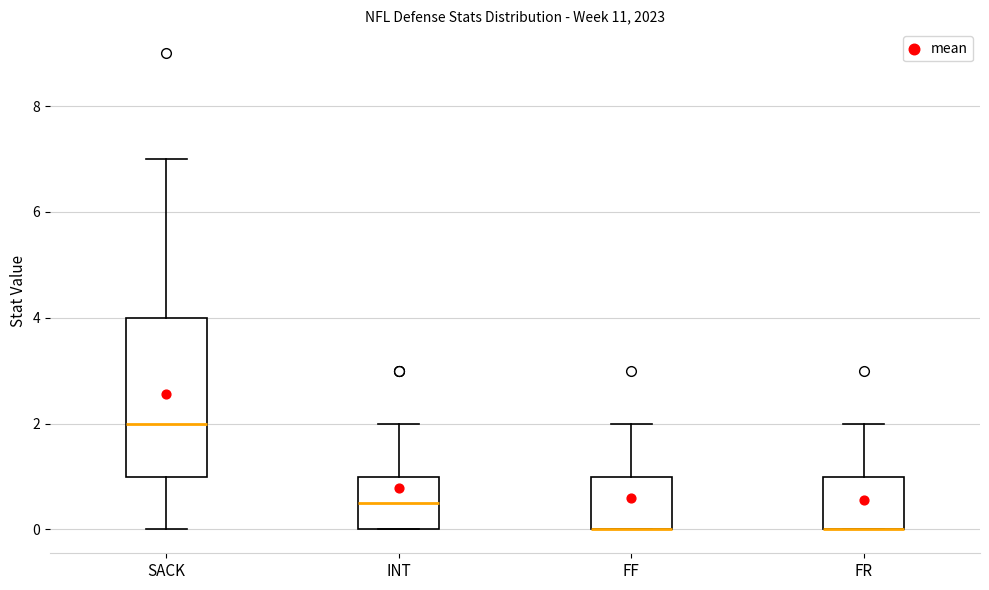

Reading left to right, transcribe this box plot: for each box, give where its median line is, the range the box spans, and where its two whiskers end, as read against the y-axis. The values are not printed on the chart, so give them approximately, as read against the axis.

SACK: median 2.0, box 1.0 to 4.0, whiskers 0.0 to 7.0
INT: median 0.6, box 0.0 to 1.0, whiskers 0.0 to 2.0
FF: median 0.0 (drawn on the box's lower edge), box 0.0 to 1.0, whiskers 0.0 to 2.0
FR: median 0.0 (drawn on the box's lower edge), box 0.0 to 1.0, whiskers 0.0 to 2.0